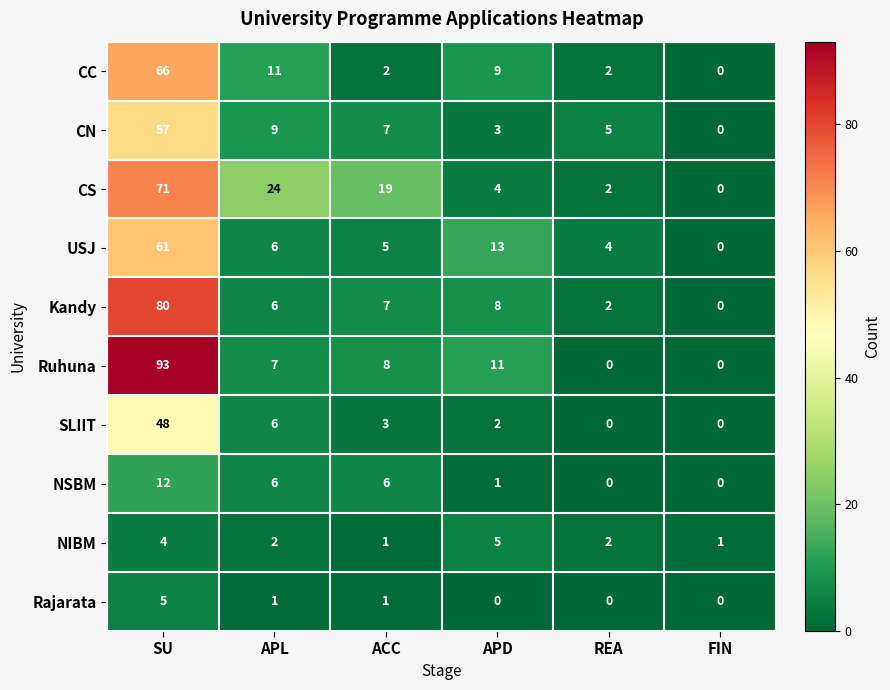

What is the total value across all series at ACC?

59